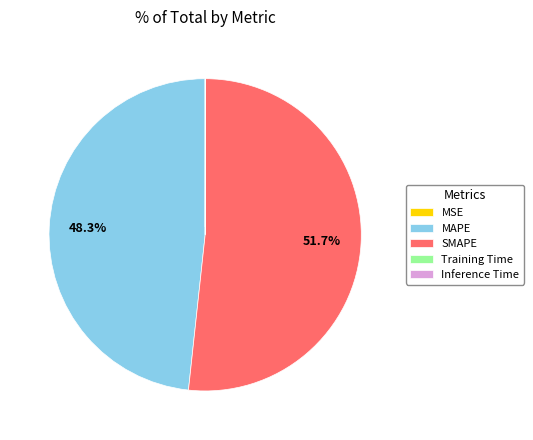

What portion of the pie excludes SMAPE?

48.3%